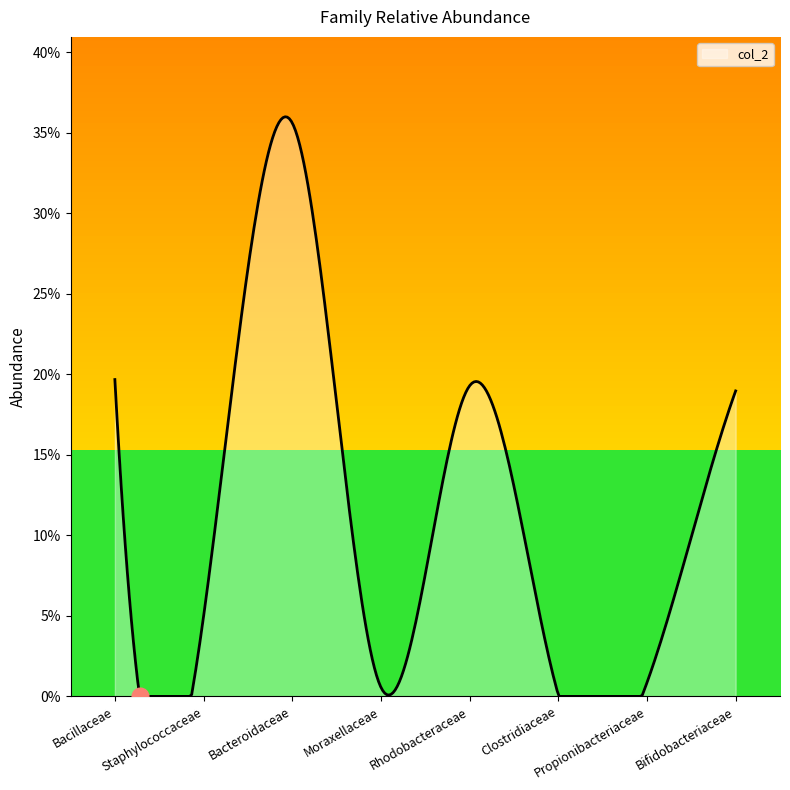

How many points are higher than both their immediate neighbors (excluding endpoints)?

2